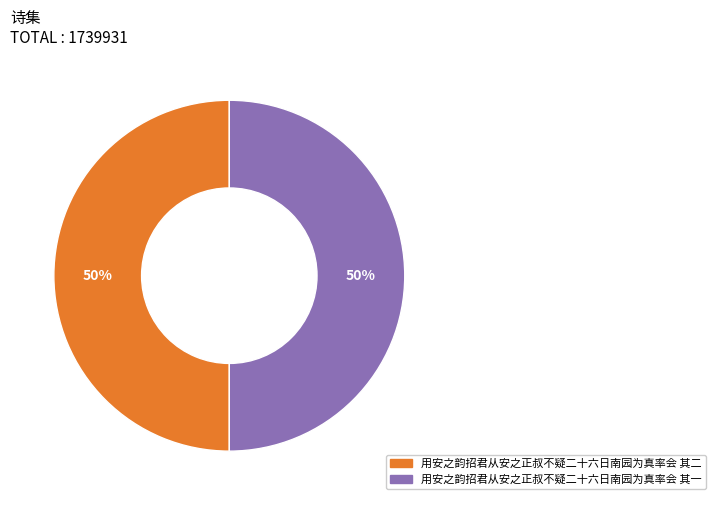

What percentage is the 用安之韵招君从安之正叔不疑二十六日南园为真率会 其二 slice, to the nearest percent?

50%